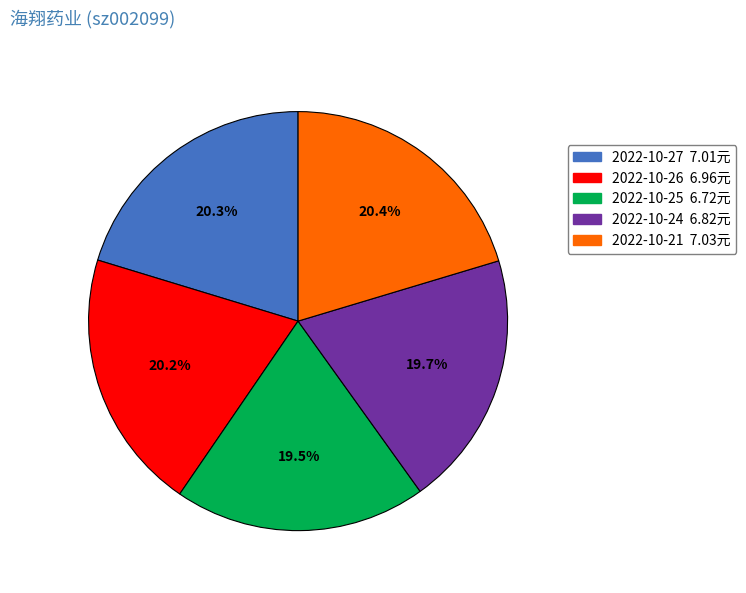

To the nearest percent, what portion does 2022-10-27 represent?

20%